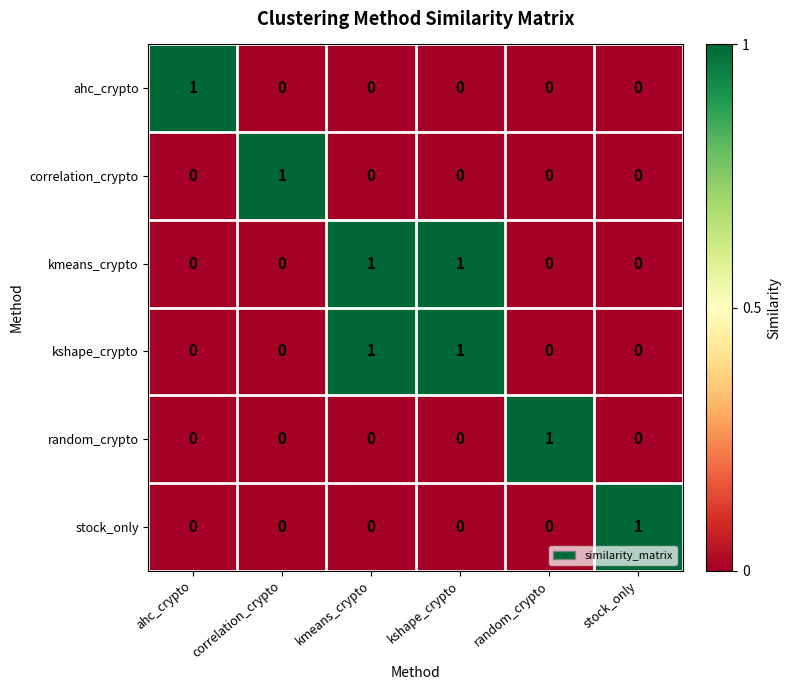

At how many categories does at least one series exceed 0?

6